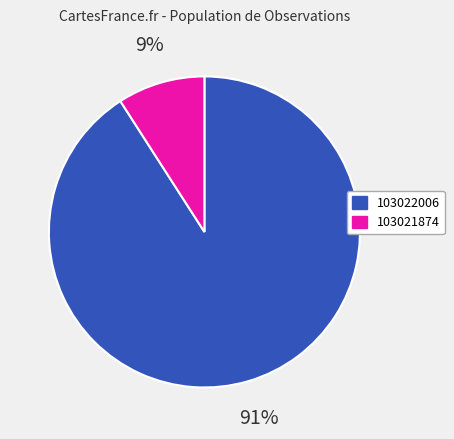

Do 103022006 and 103021874 together represent more than half of the pie?

Yes